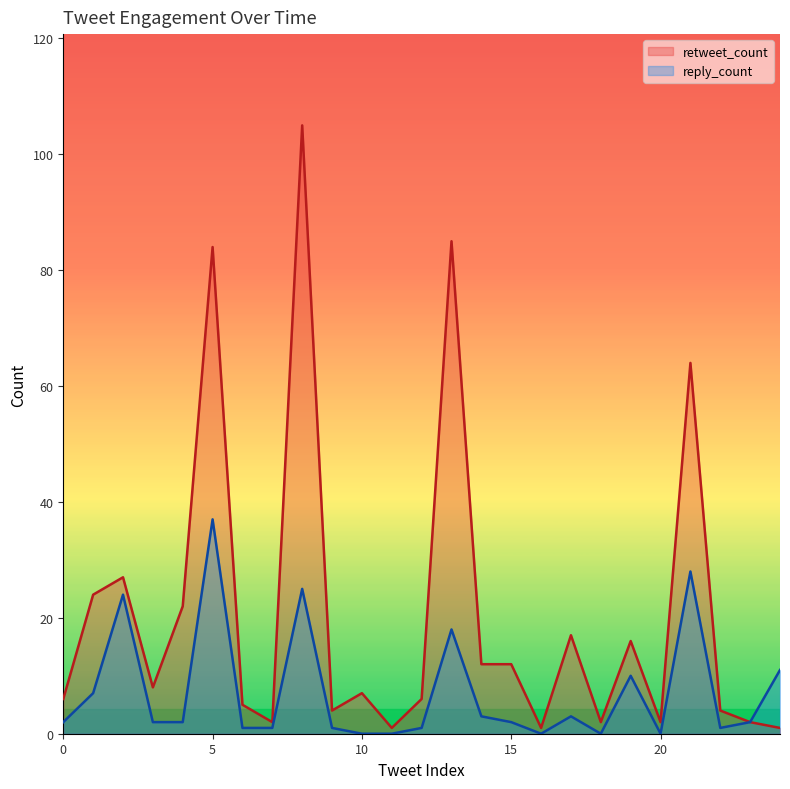

Between 24 and 22, which is larger?

22